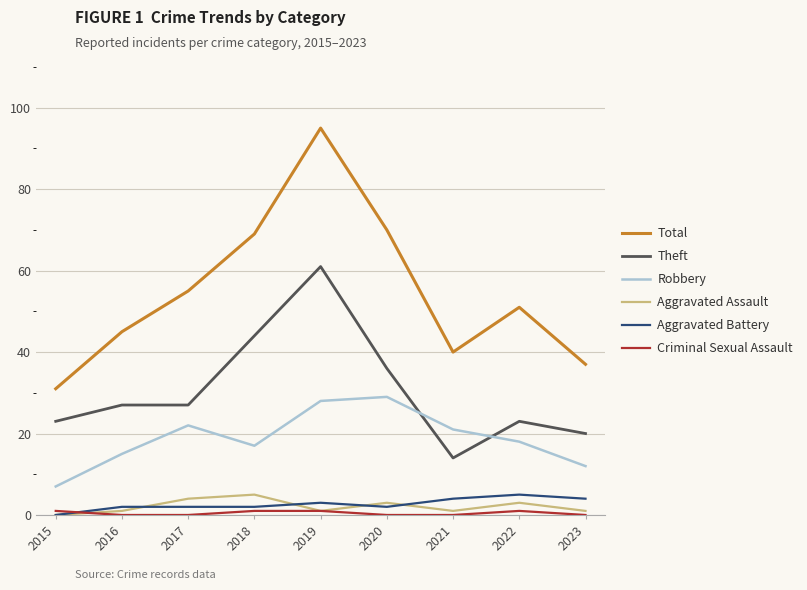

Which series has the largest total across all categories?

Total